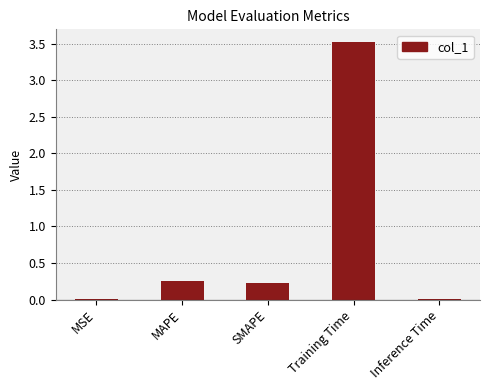

True or false: the data shows 0.2 at SMAPE.

True